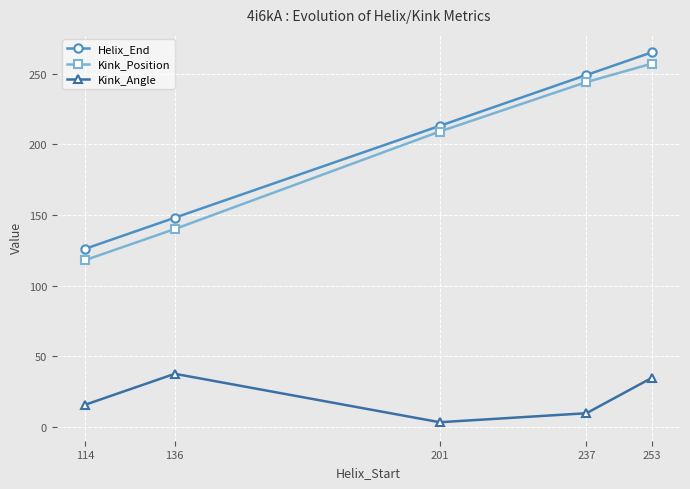

Count the number of data series in this chart.

3